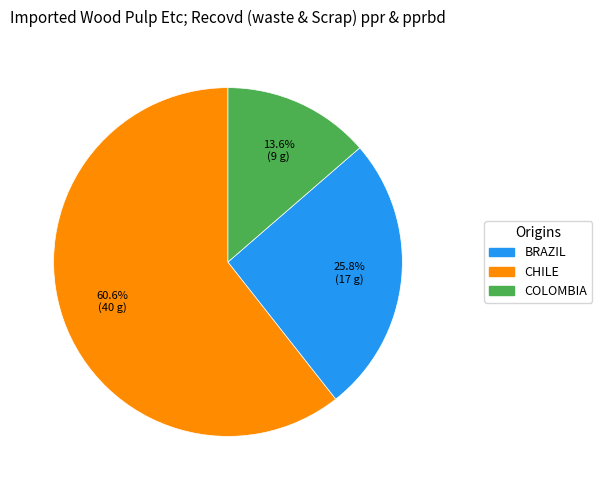

Is there any slice that represents more than half of the pie?

Yes